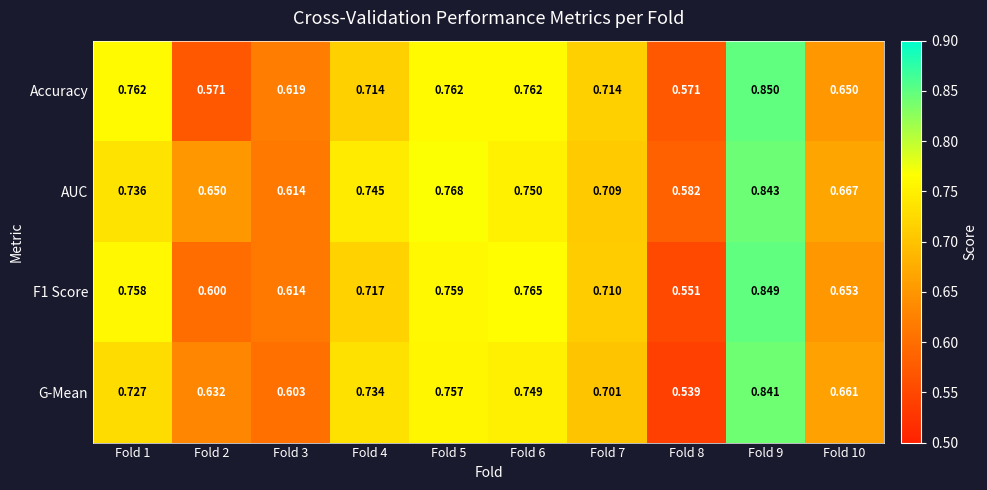

Which series has the largest total across all categories?

AUC